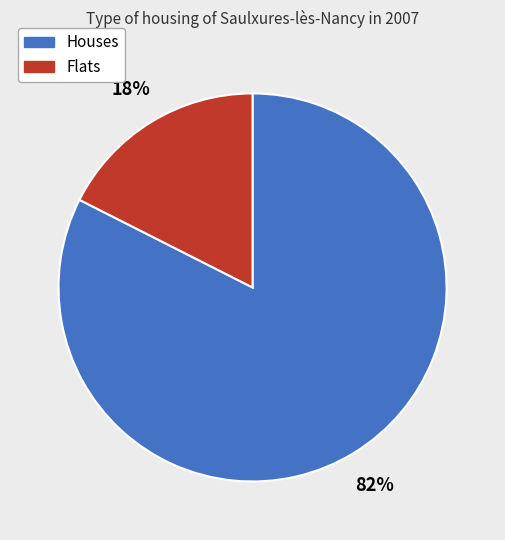

To the nearest percent, what is the average slice percentage?

50%